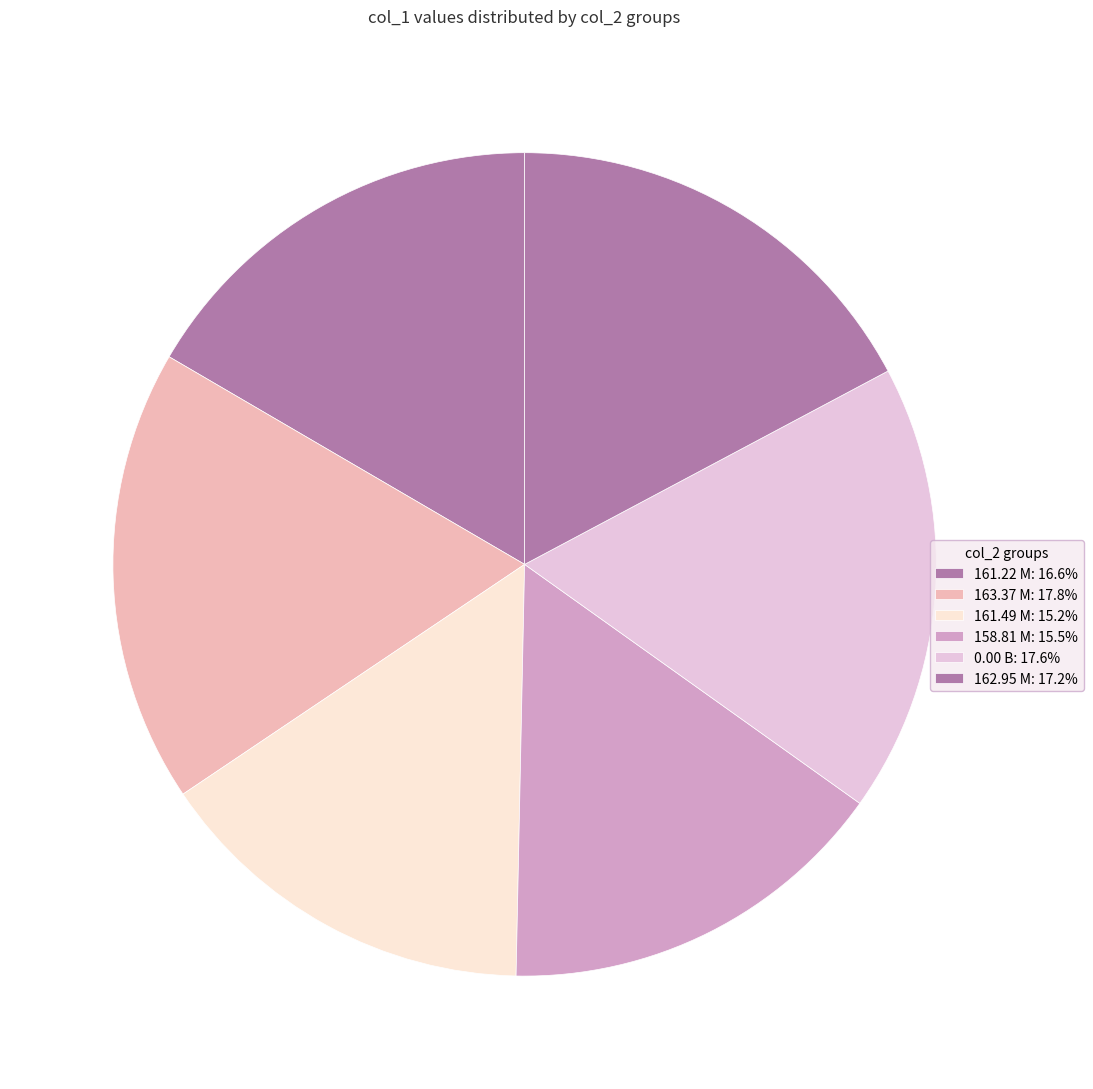

How many slices are in this pie chart?

6